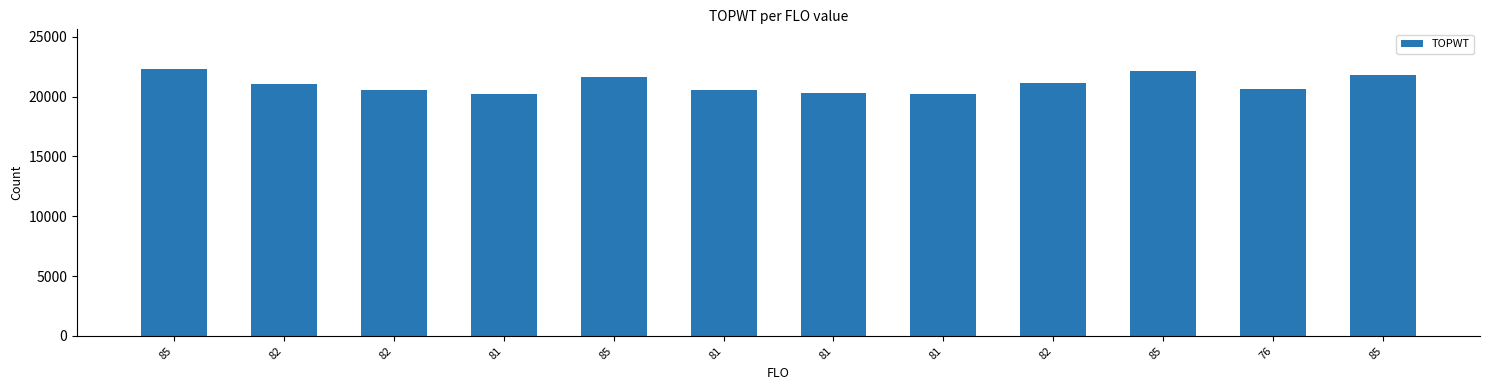

Reading left to right, extract all data points from this chart.

22275	21077	20551	20197	21618	20556	20305	20206	21102	22117	20662	21825